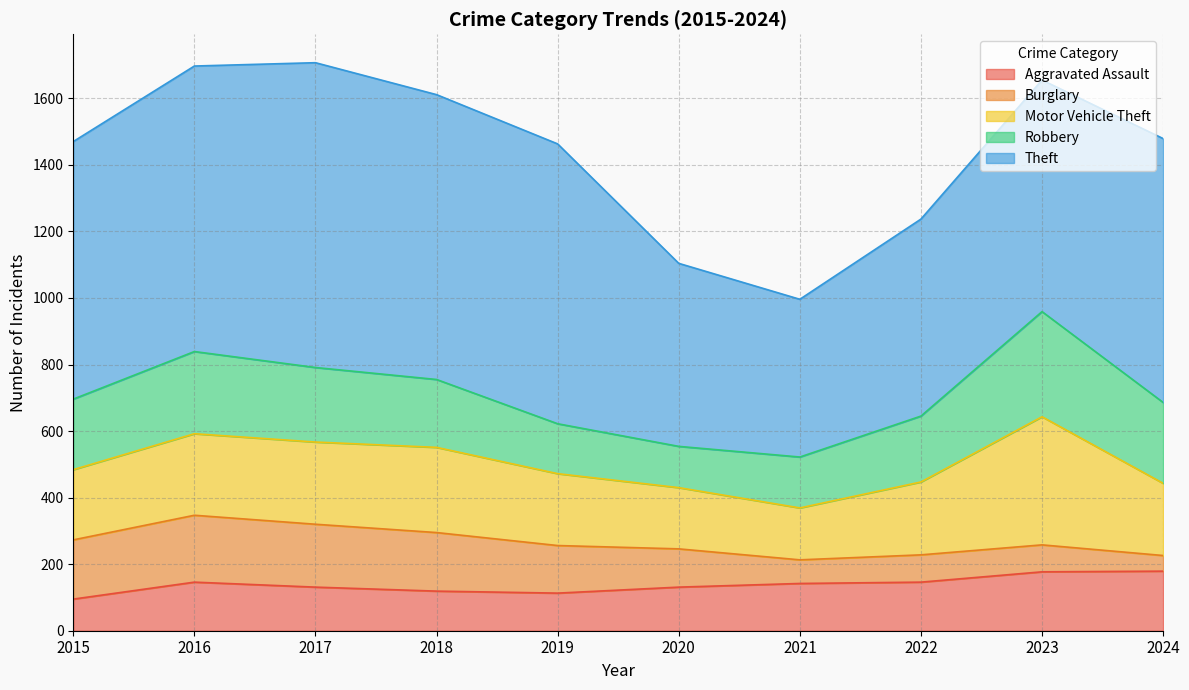

Is it true that Motor Vehicle Theft equals 245 at 2016?

True